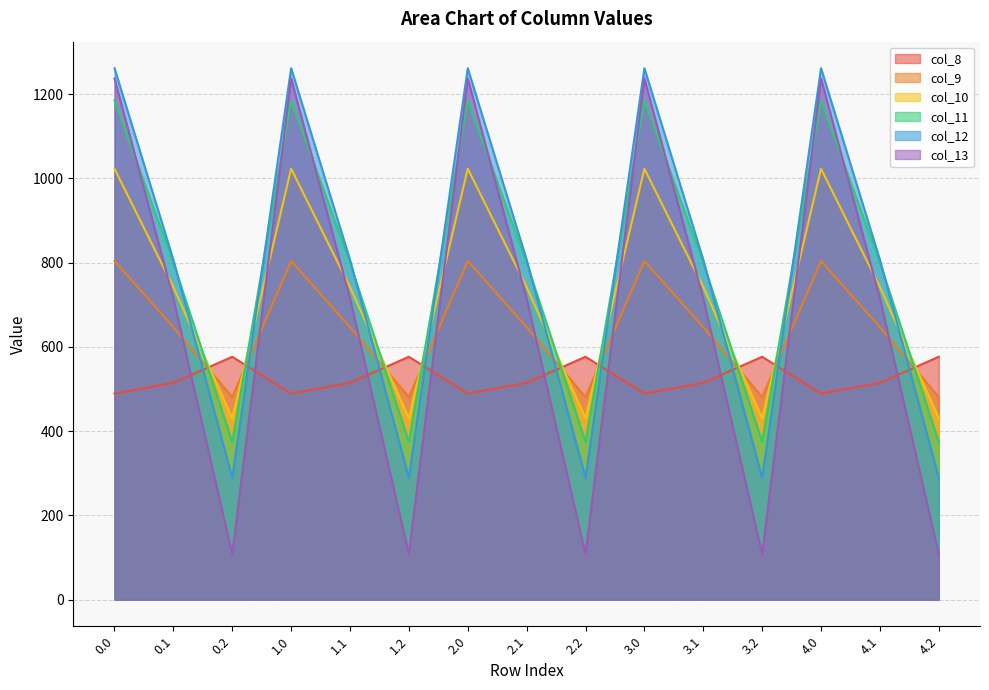

Reading right to left, transcribe all the data shown in this chart.

col_8: 4.2=576.6	4.1=514.8	4.0=489.3	3.2=576.6	3.1=514.8	3.0=489.3	2.2=576.6	2.1=514.8	2.0=489.3	1.2=576.6	1.1=514.8	1.0=489.3	0.2=576.6	0.1=514.8	0.0=489.3
col_9: 4.2=480.7	4.1=646.9	4.0=804.0	3.2=480.7	3.1=646.9	3.0=804.0	2.2=480.7	2.1=646.9	2.0=804.0	1.2=480.7	1.1=646.9	1.0=804.0	0.2=480.7	0.1=646.9	0.0=804.0
col_10: 4.2=430.5	4.1=742.1	4.0=1023.2	3.2=430.5	3.1=742.1	3.0=1023.2	2.2=430.5	2.1=742.1	2.0=1023.2	1.2=430.5	1.1=742.1	1.0=1023.2	0.2=430.5	0.1=742.1	0.0=1023.2
col_11: 4.2=374.4	4.1=800.2	4.0=1185.2	3.2=374.4	3.1=800.2	3.0=1185.2	2.2=374.4	2.1=800.2	2.0=1185.2	1.2=374.4	1.1=800.2	1.0=1185.2	0.2=374.4	0.1=800.2	0.0=1185.2
col_12: 4.2=289.5	4.1=806.9	4.0=1261.6	3.2=289.5	3.1=806.9	3.0=1261.6	2.2=289.5	2.1=806.9	2.0=1261.6	1.2=289.5	1.1=806.9	1.0=1261.6	0.2=289.5	0.1=806.9	0.0=1261.6
col_13: 4.2=107.8	4.1=715.3	4.0=1237.4	3.2=107.8	3.1=715.3	3.0=1237.4	2.2=107.8	2.1=715.3	2.0=1237.4	1.2=107.8	1.1=715.3	1.0=1237.4	0.2=107.8	0.1=715.3	0.0=1237.4